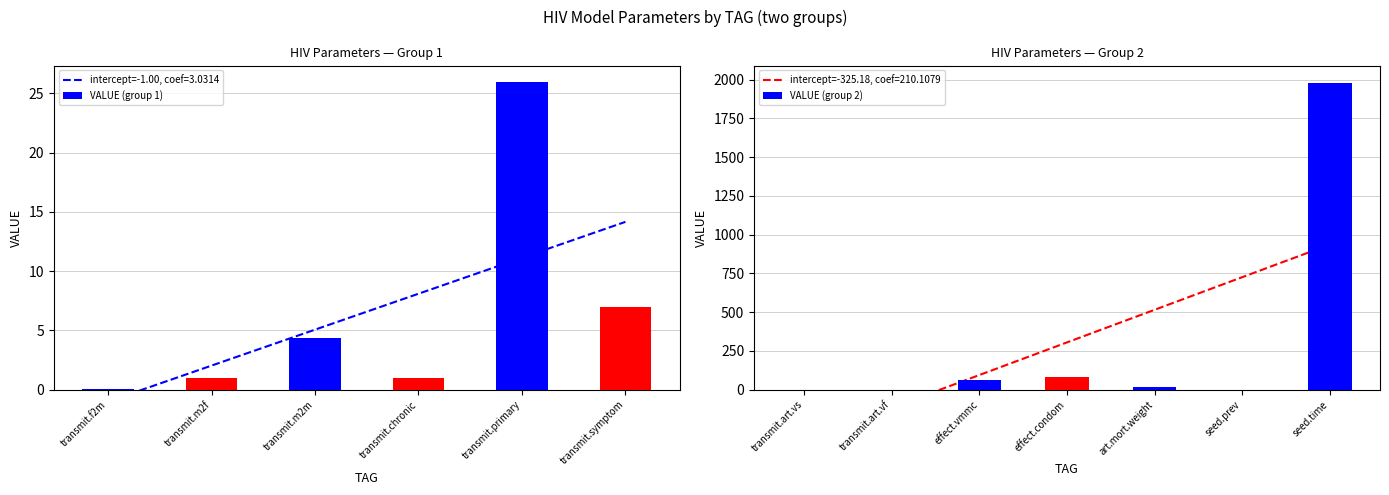

How many positive values are there?

12